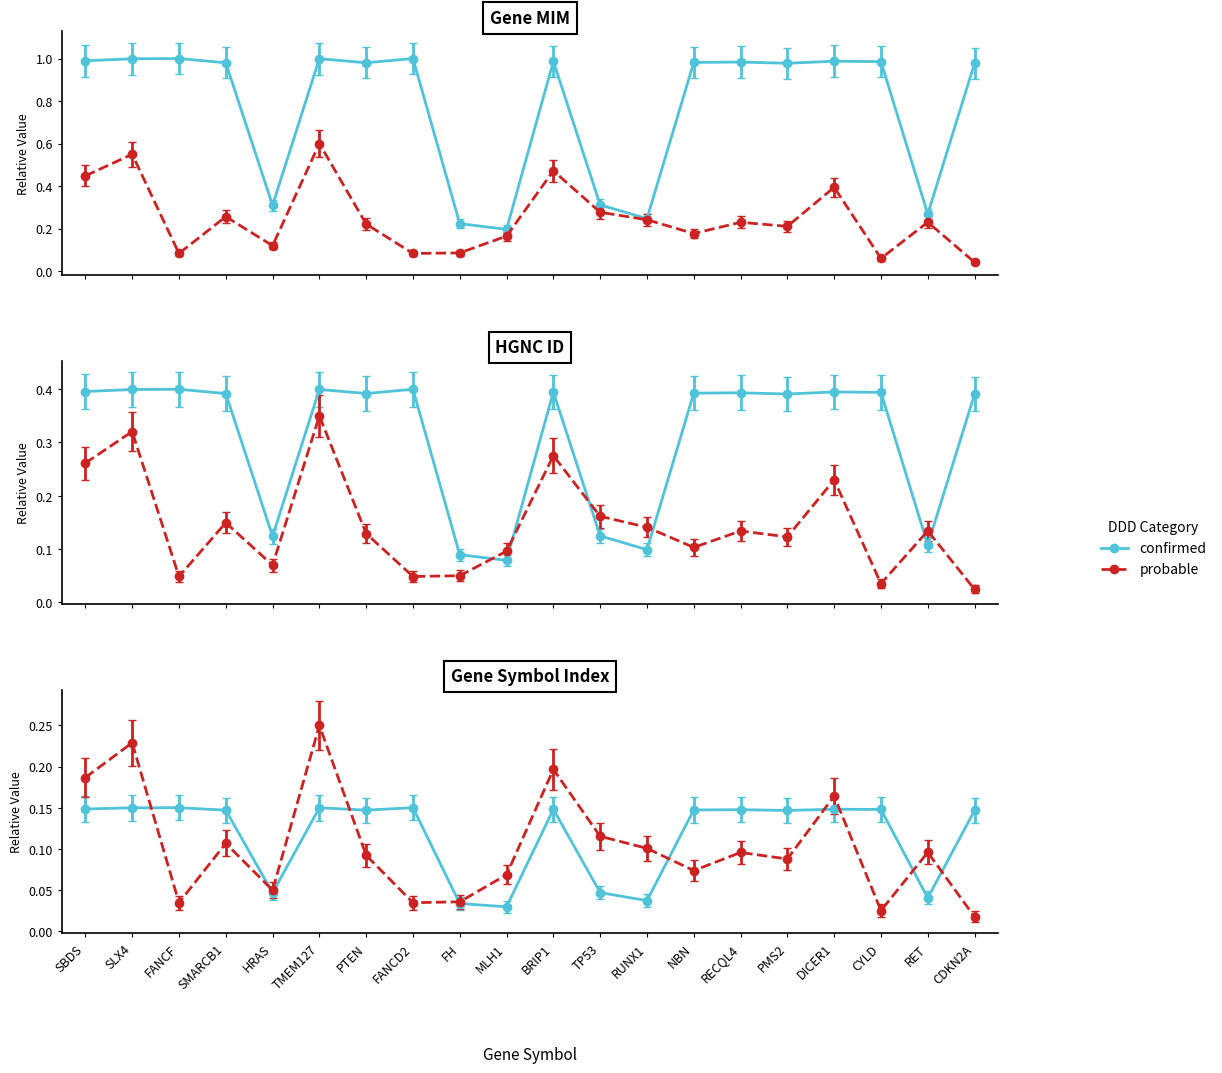

The value of confirmed at NBN is 0.9. True or false?

True